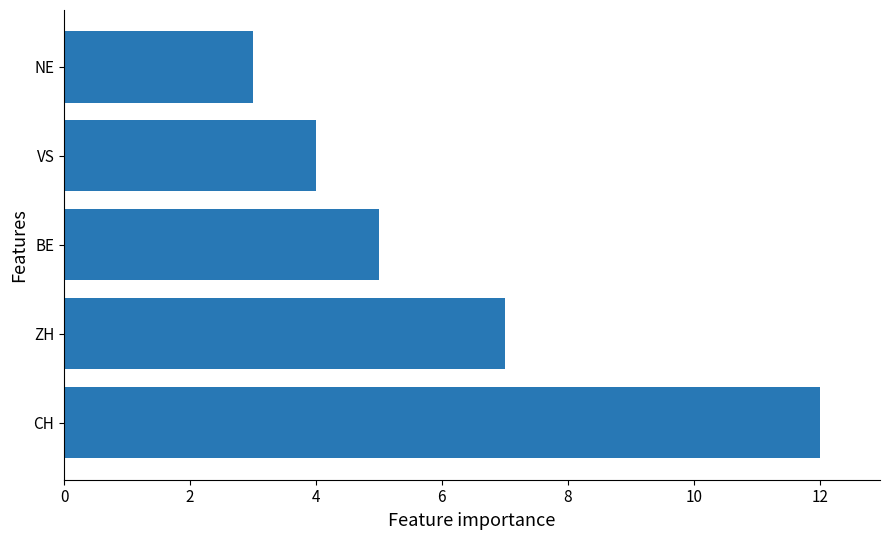

Reading bottom to top, transcribe all the data shown in this chart.

CH=12	ZH=7	BE=5	VS=4	NE=3